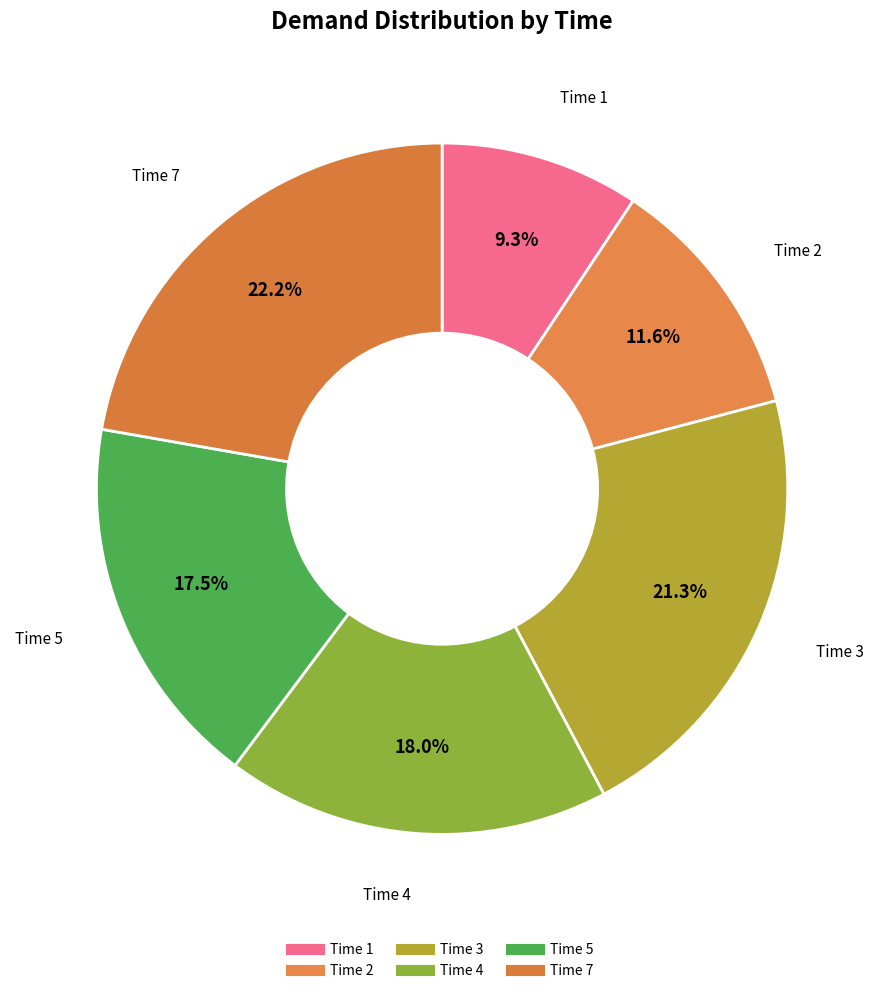

Which slice is the largest?

7